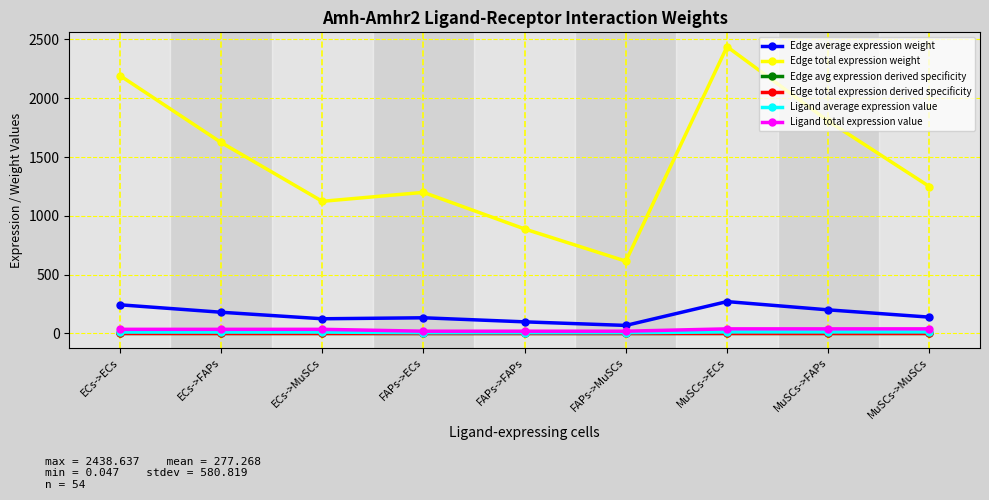

At which label is Edge total expression derived specificity closest to 0?

FAPs->MuSCs